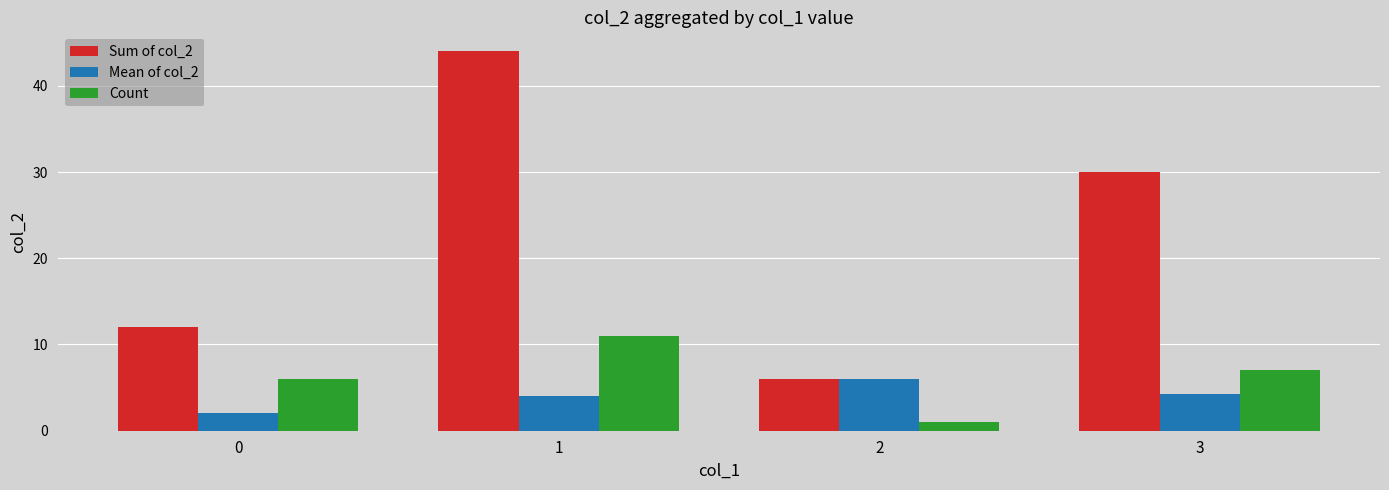

Which series has the largest range (max minus min)?

Sum of col_2